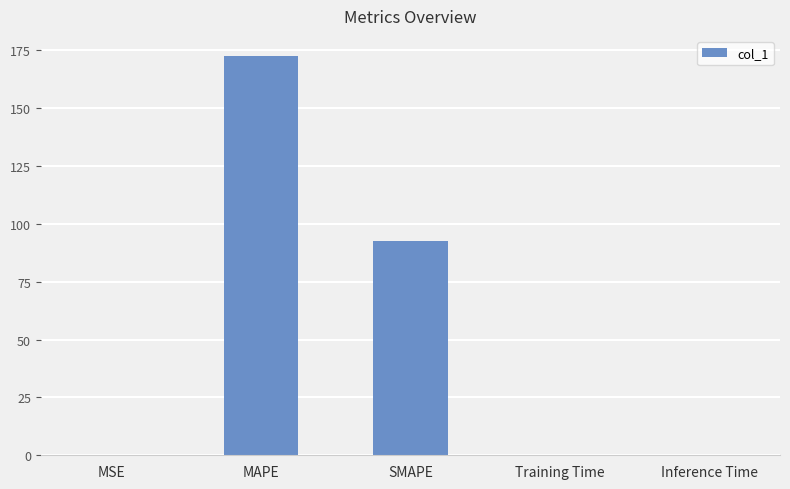

Is it true that the value at MSE is 0.1?

True